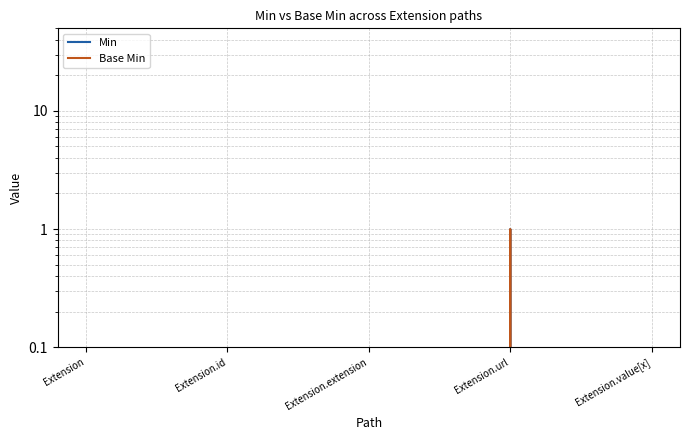

How many values in Base Min are above zero?

1